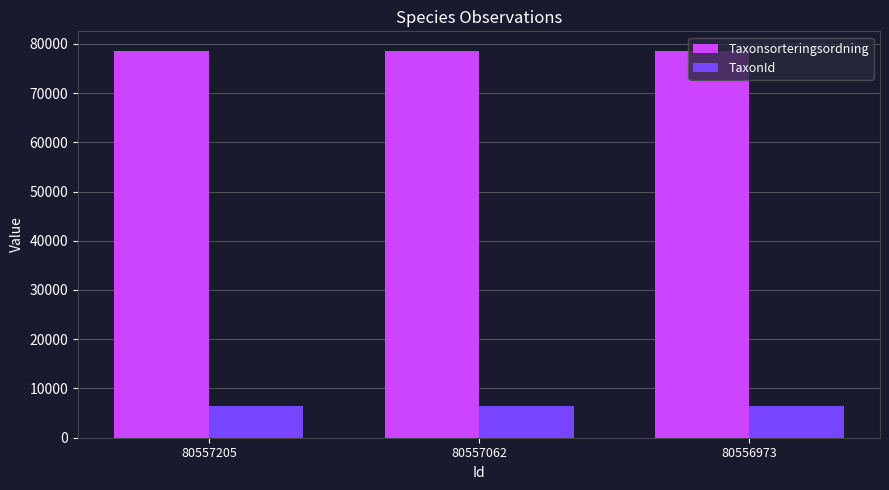

What is the value of the TaxonId bar at the 1st from the left?

6462